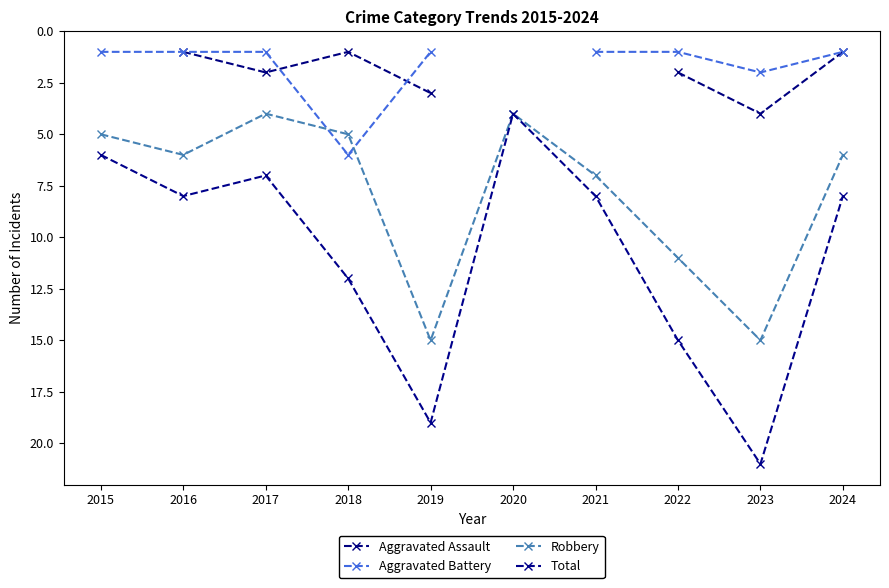

Which series changed the most between 2016 and 2020?

Total